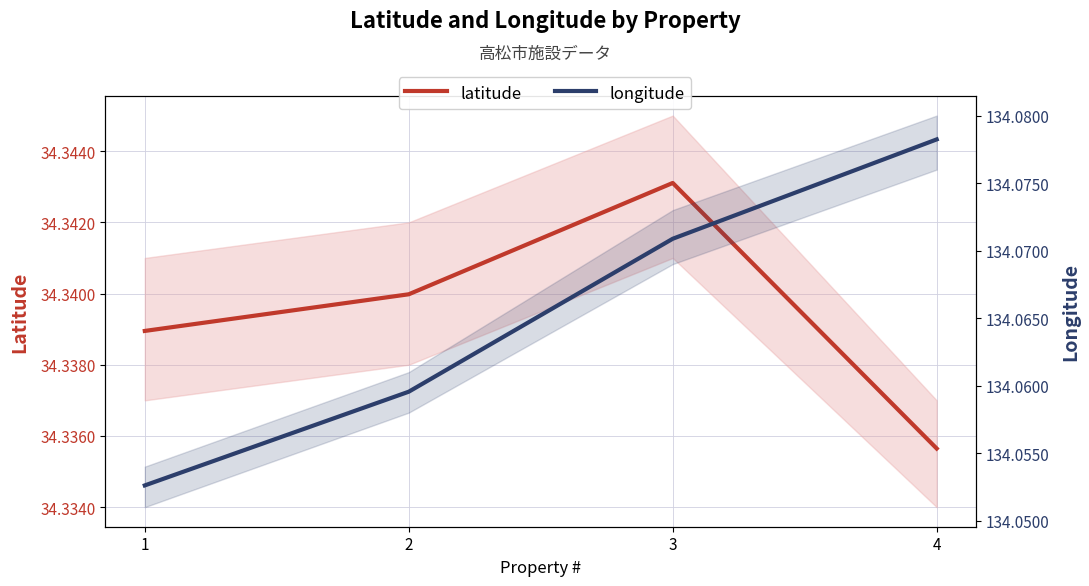

Rank the series by their maximum value, from lowest to highest.

latitude, longitude